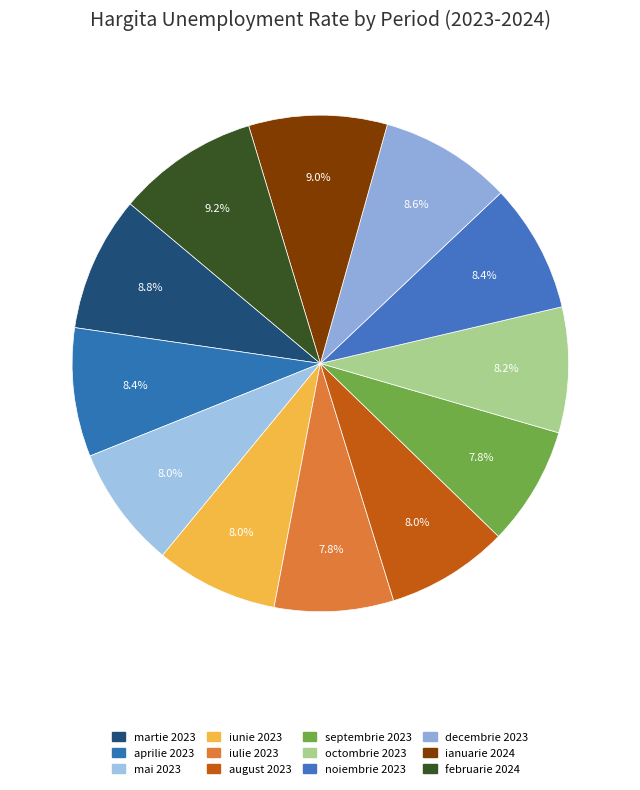

What percentage is the noiembrie 2023 slice, to the nearest percent?

8%